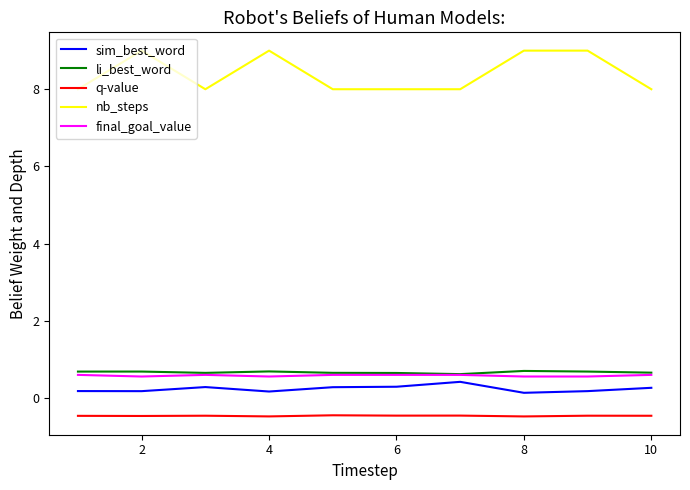

Count the nb_steps values in the range 8 to 9.

10